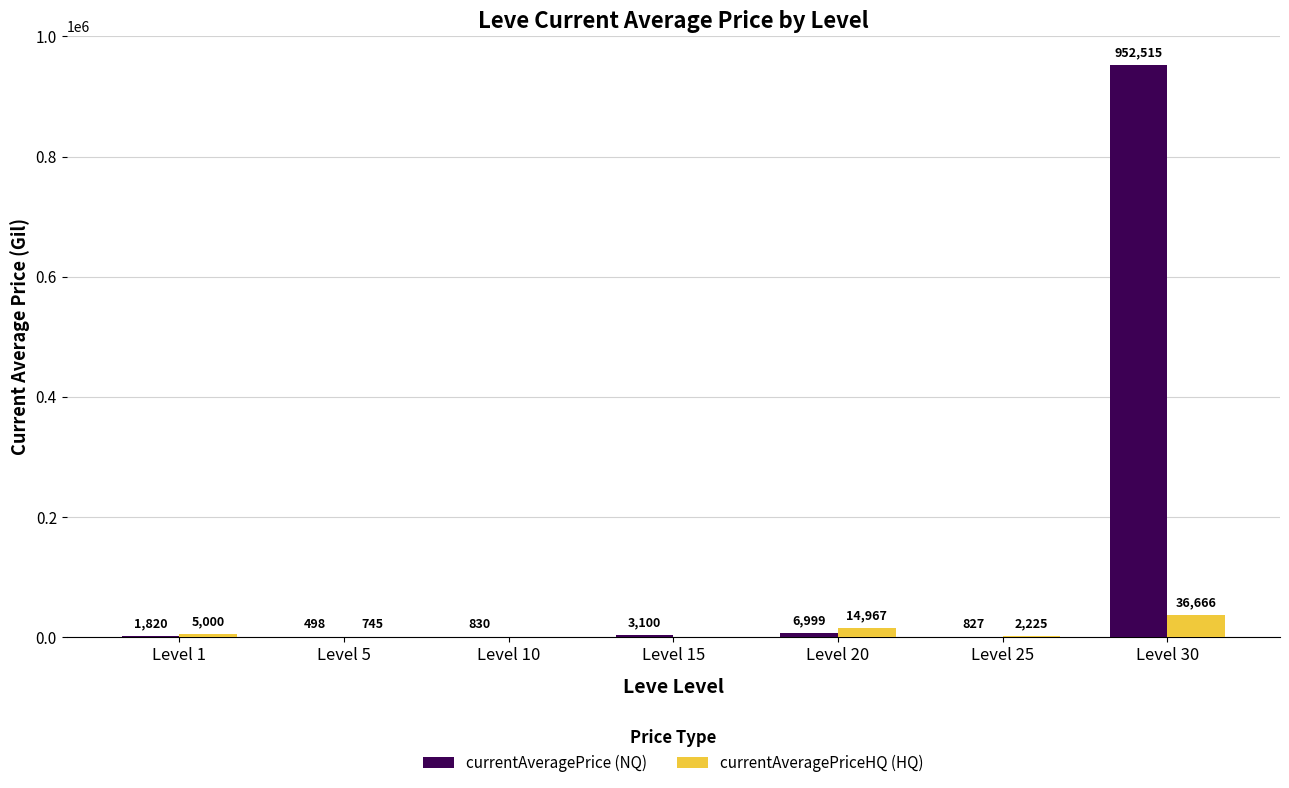

What is the total value across all series at Level 10?

829.7